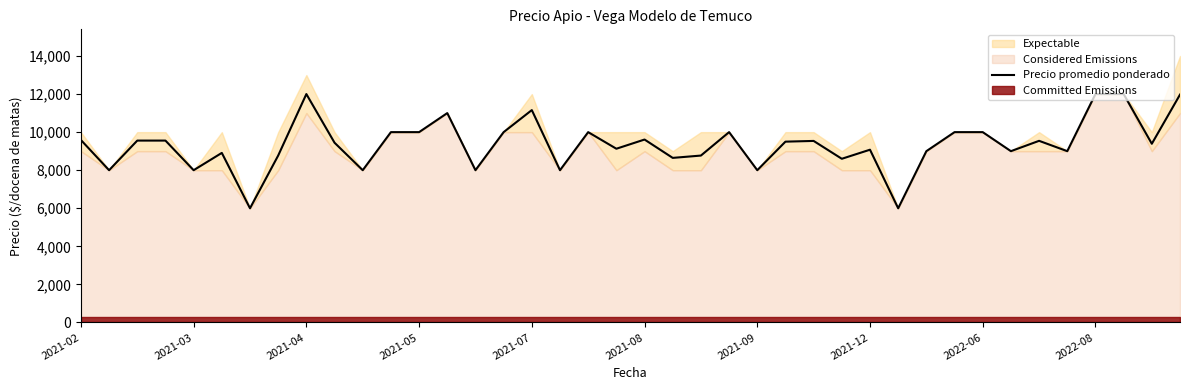

At which label does the data first exceed 9500?

2021-02